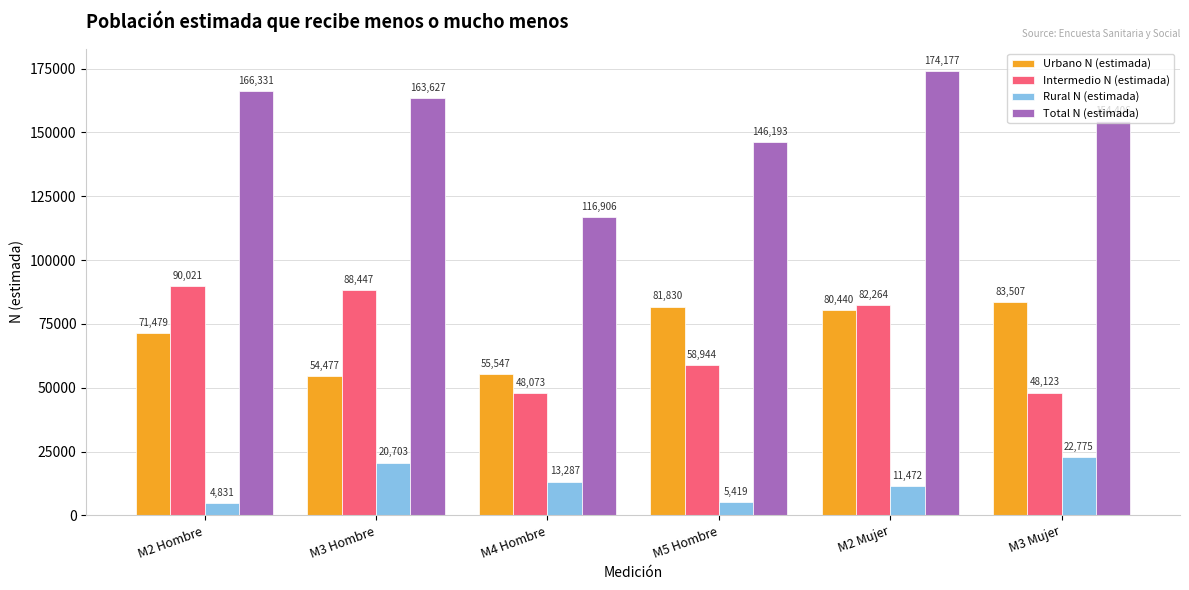

List the labels in order of Total N (estimada) value, smallest first.

M4 Hombre, M5 Hombre, M3 Mujer, M3 Hombre, M2 Hombre, M2 Mujer